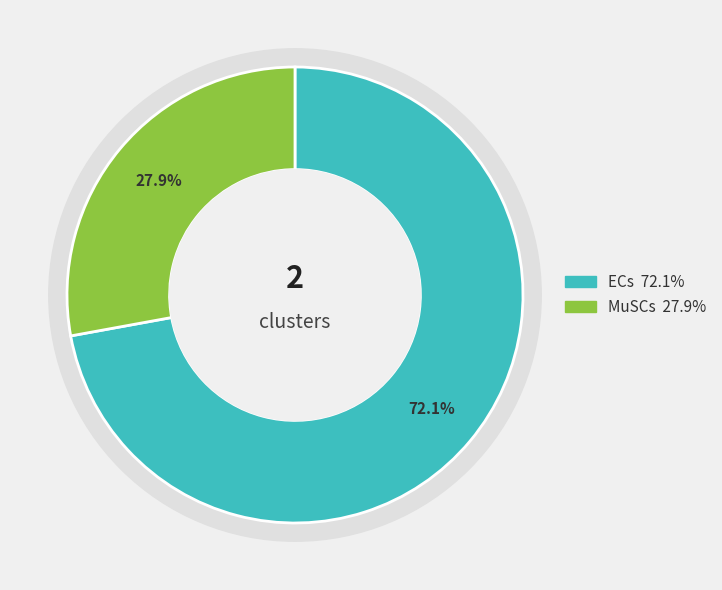

To the nearest percent, what is the average slice percentage?

50%